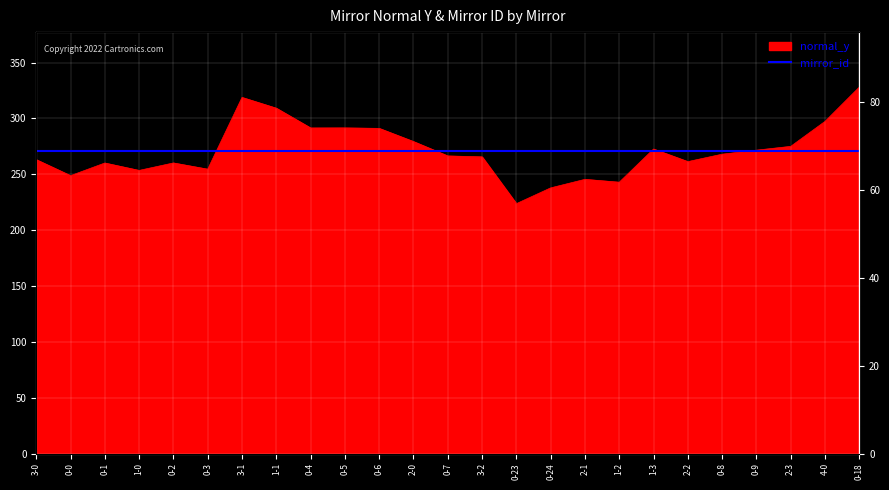

Rank the categories by value from lowest to highest.

0-23, 0-24, 1-2, 2-1, 0-0, 1-0, 0-3, 0-1, 0-2, 2-2, 3-0, 3-2, 0-7, 0-8, 0-9, 1-3, 2-3, 2-0, 0-6, 0-4, 0-5, 4-0, 1-1, 3-1, 0-18